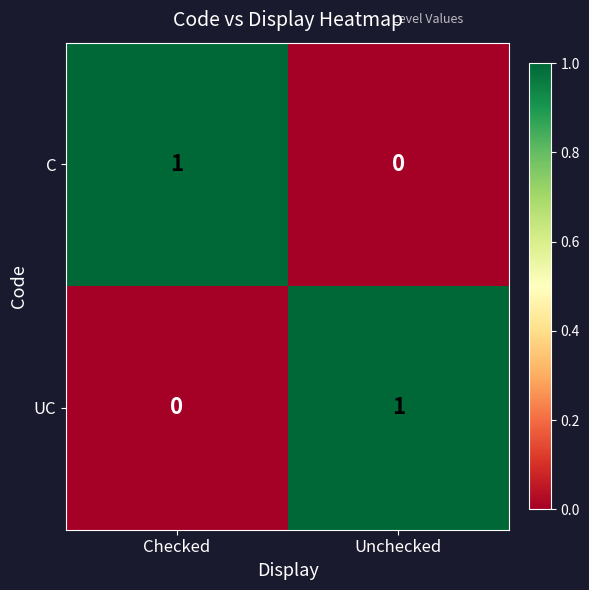

Which category has the lowest value in the C series?

Unchecked